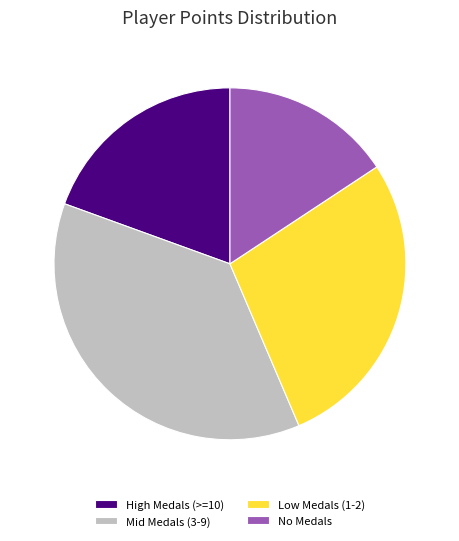

What is the ratio of the value at High Medals (>=10) to the value at Mid Medals (3-9)?

0.5